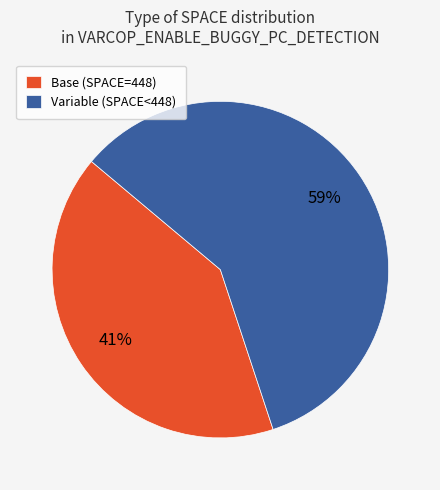

Between Variable (SPACE<448) and Base (SPACE=448), which is larger?

Variable (SPACE<448)